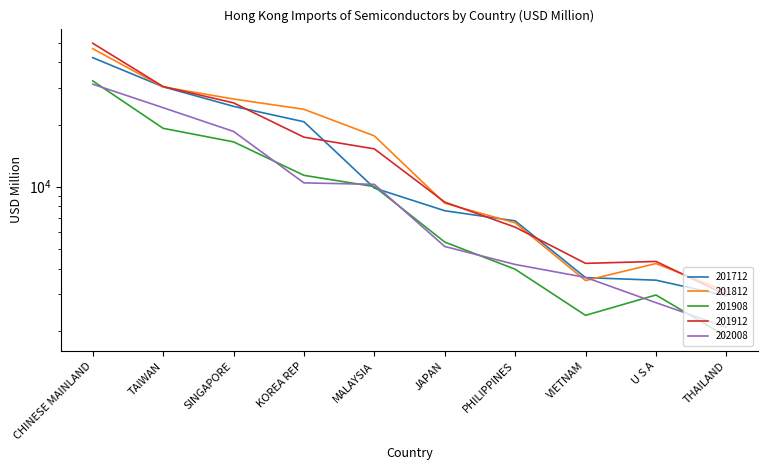

How many intersections are there between 202008 and 201812?

2